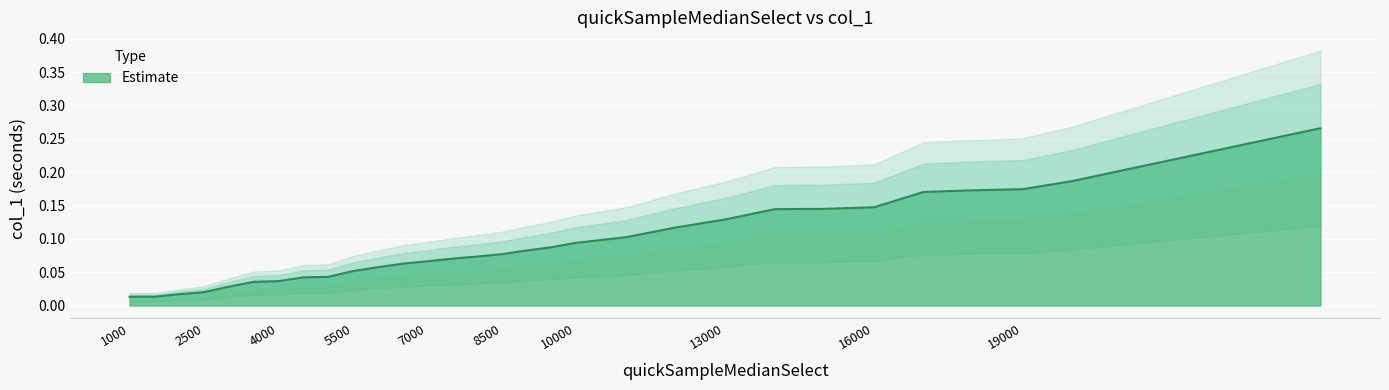

How many lines are shown in the chart?

1